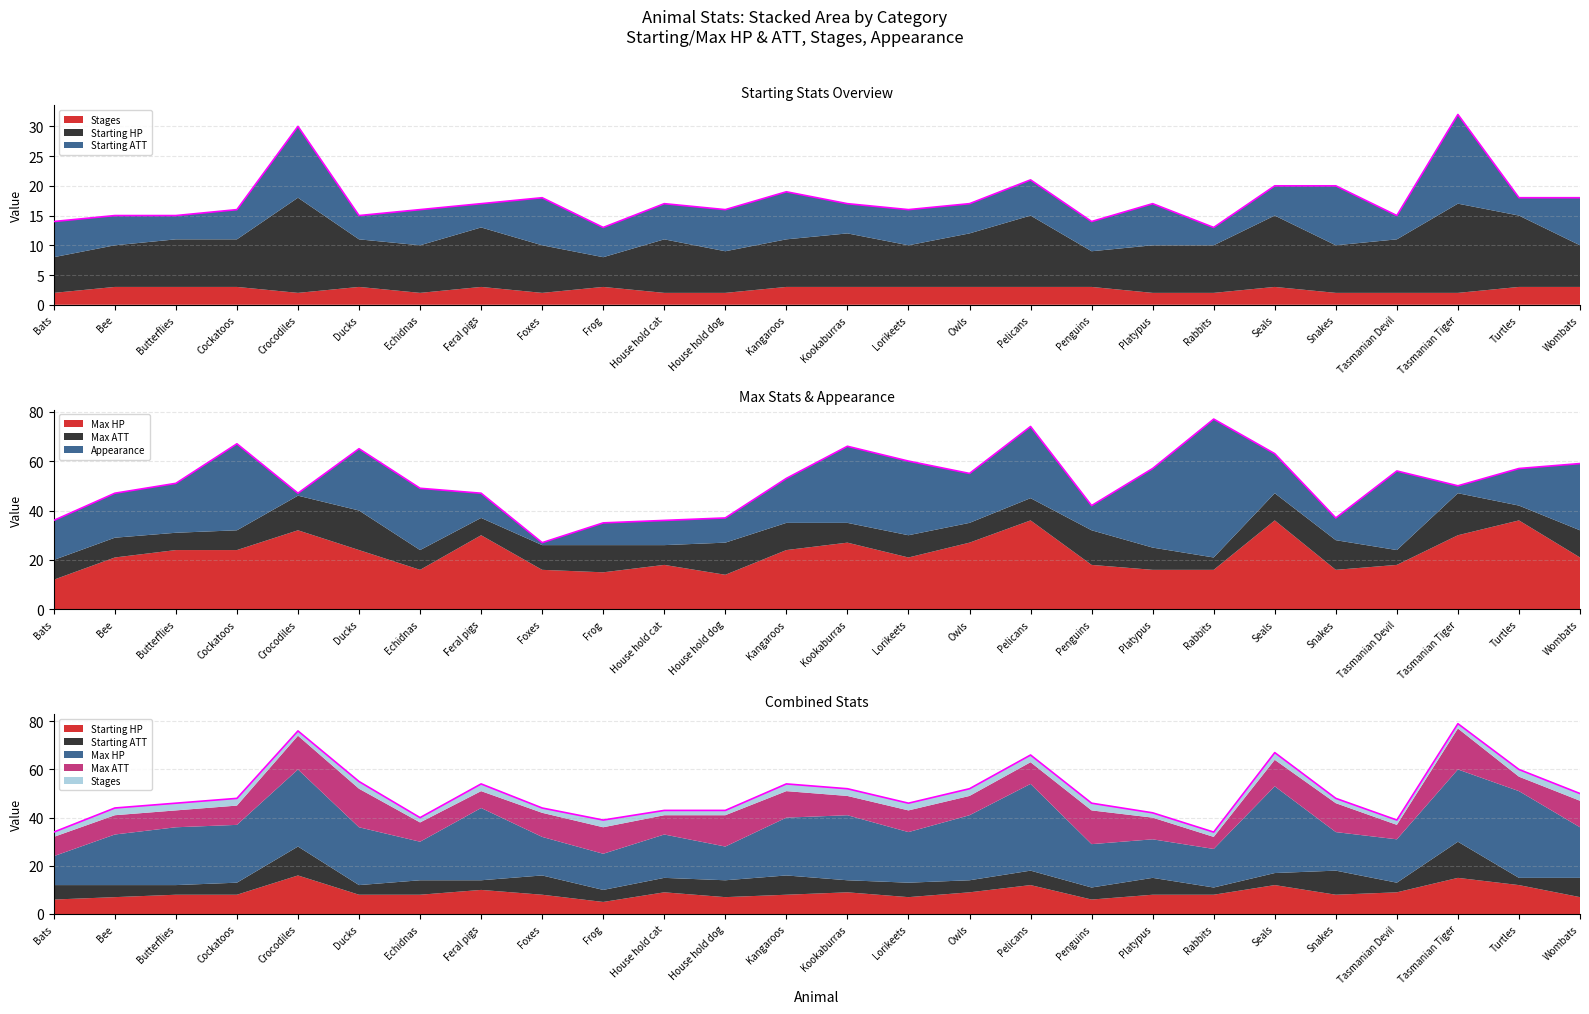

After their last crossing, which series has the higher values: Starting ATT or Appearance?

Appearance